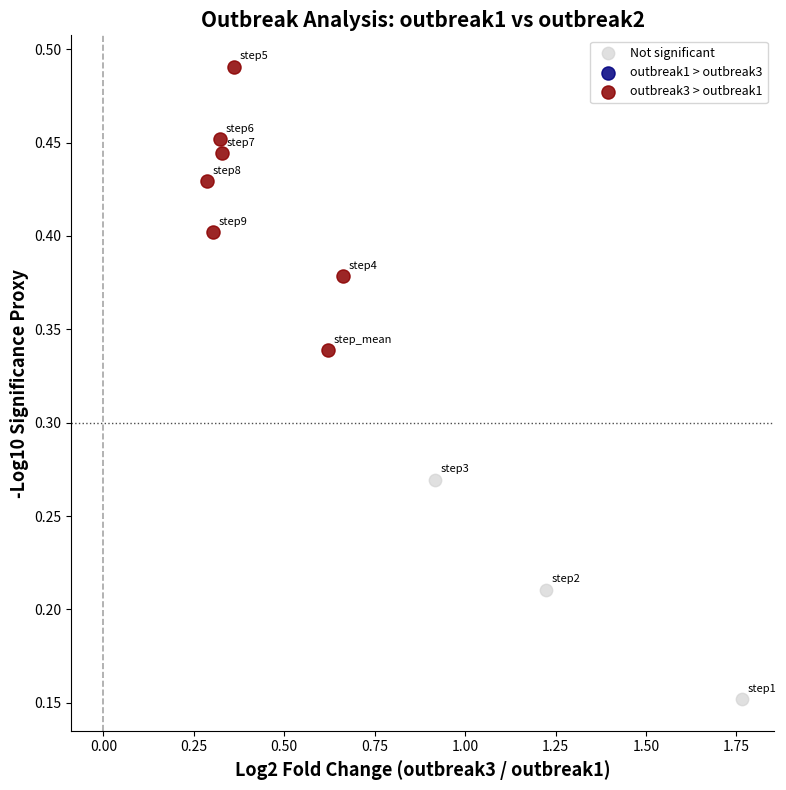

Which series has the largest Y range (max minus min)?

outbreak3 > outbreak1